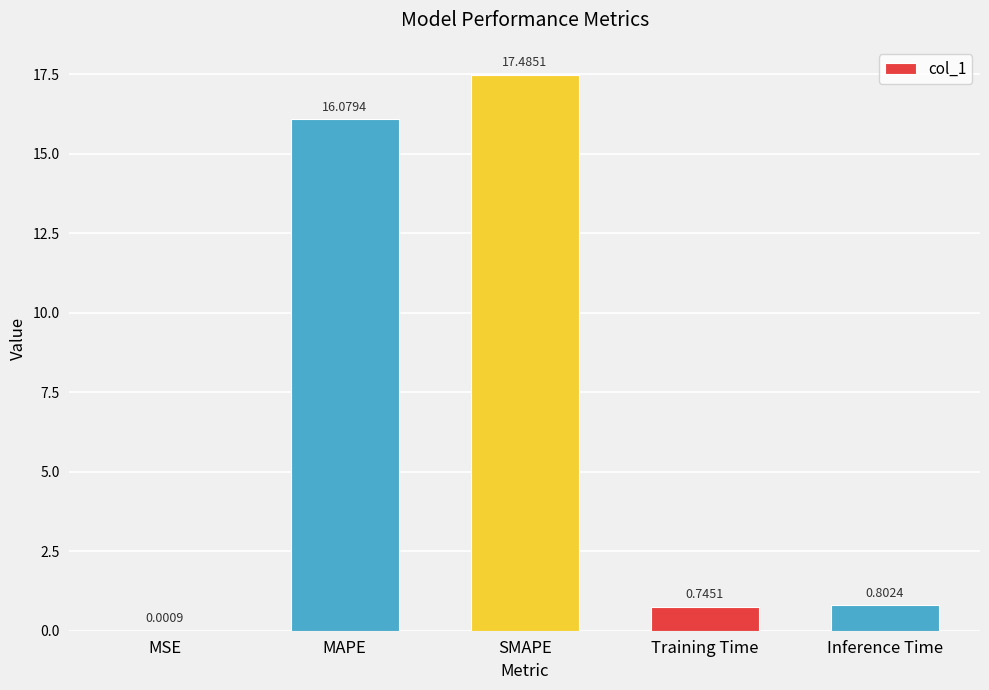

What is the sum of all values?

35.1